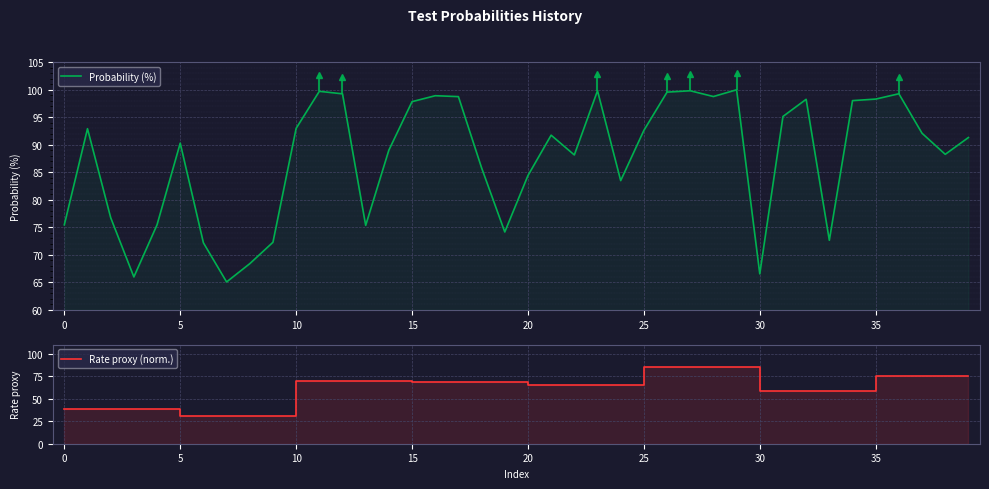

Where does the Rate proxy (norm.) series first go above 69?

10